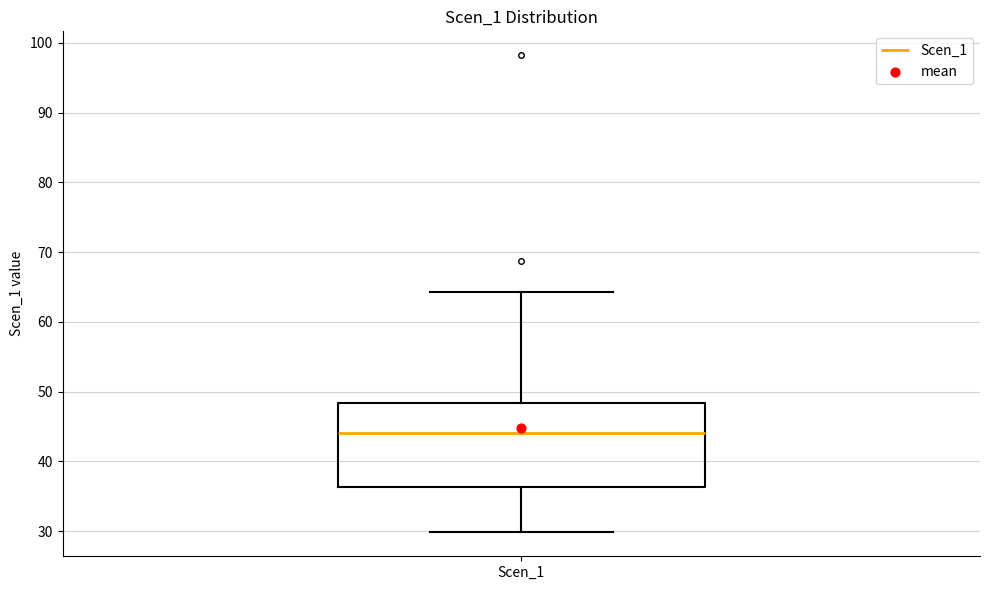

Transcribe this box plot: give where the median line is, the range the box spans, and where the two whiskers end, as read against the y-axis. The values are not printed on the chart, so give them approximately, as read against the axis.

median 44, box 36 to 48, whiskers 30 to 64